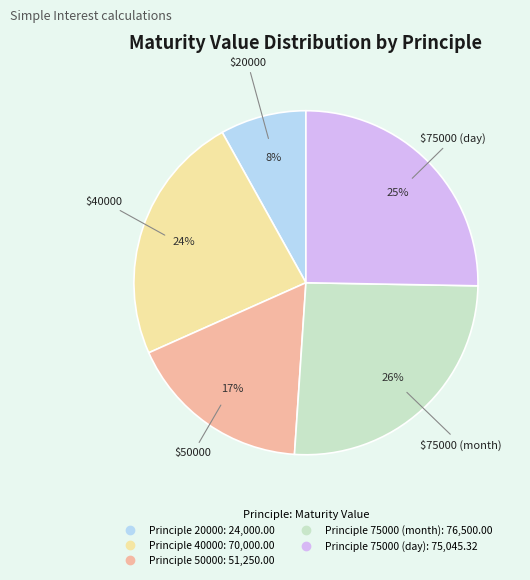

Does any single category account for the majority?

No